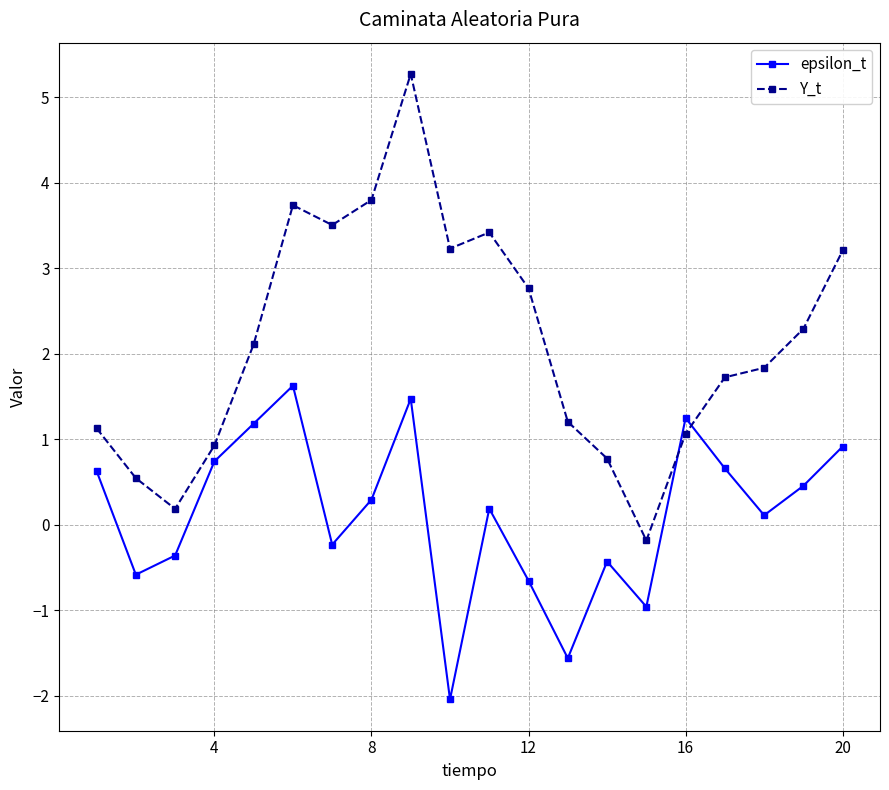

List the series in order of their peak value, lowest first.

epsilon_t, Y_t